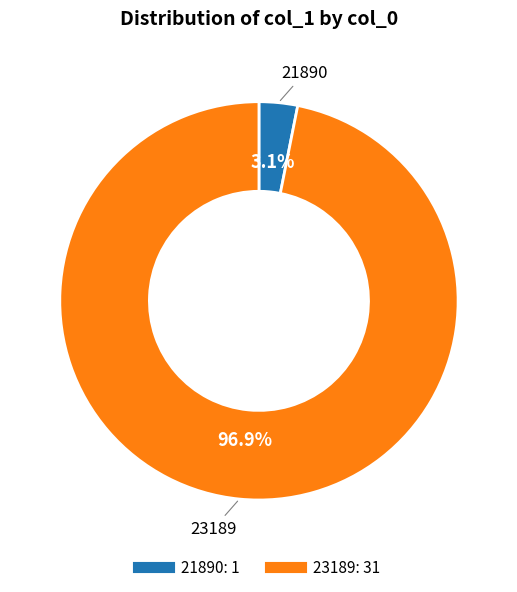

Does any single category account for the majority?

Yes